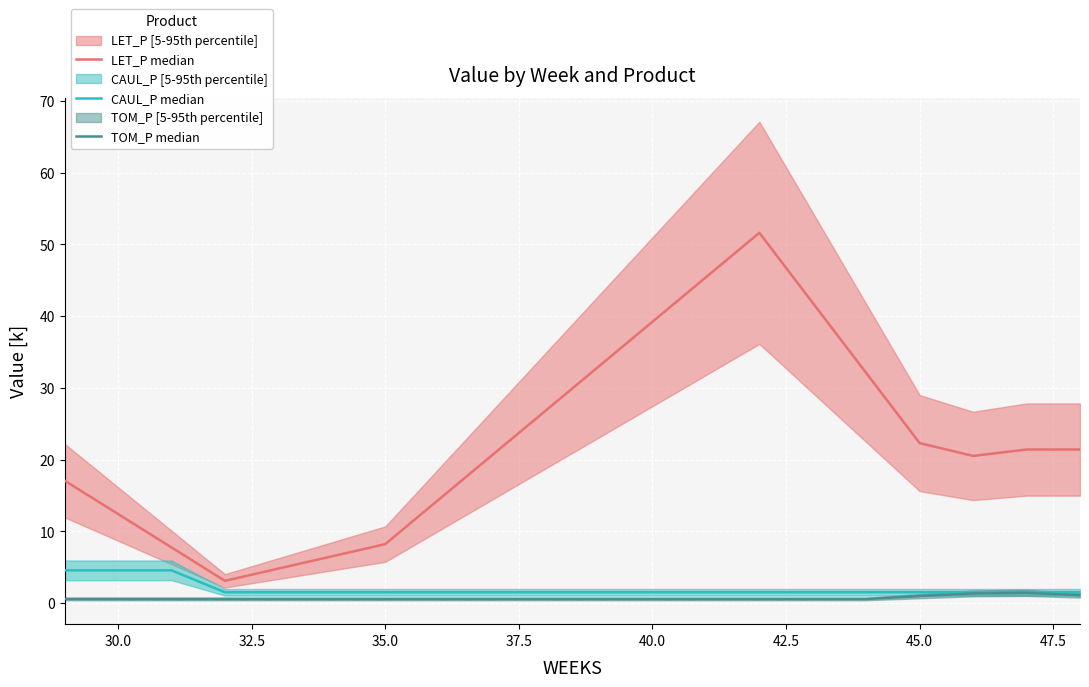

What is the spread (max minus min) of values at 30.0?

7.2